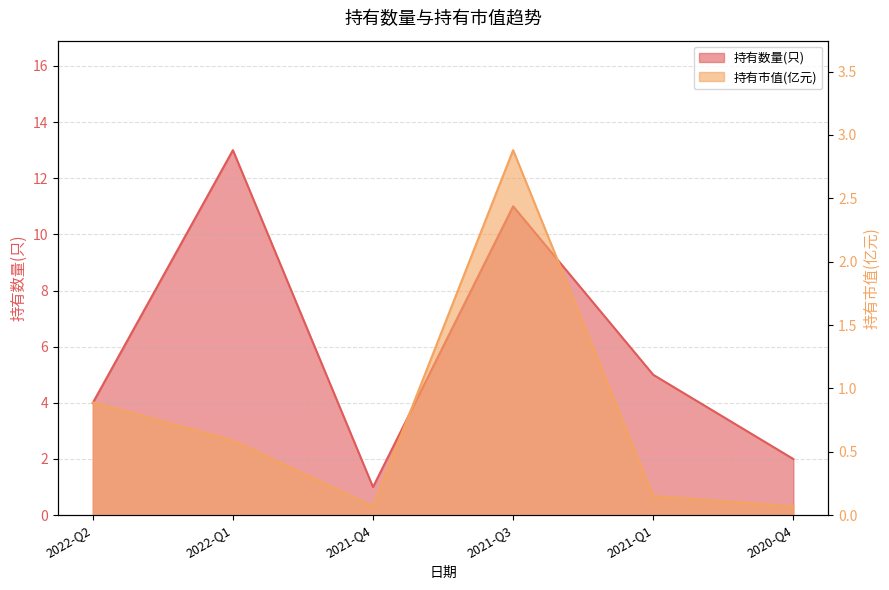

How many distinct data groups are displayed?

2